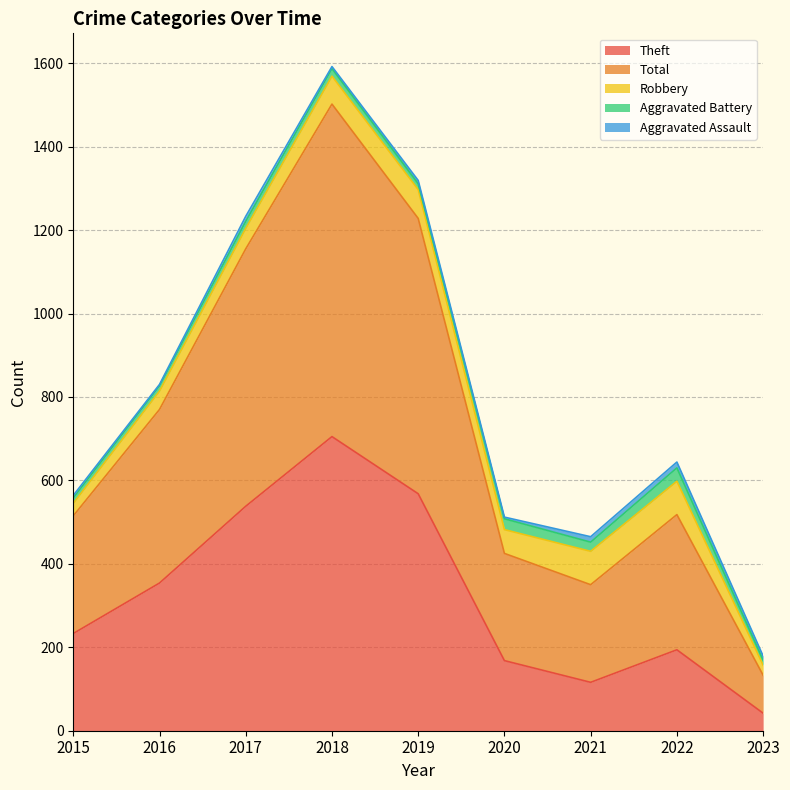

Is the value of Aggravated Assault at 2016 greater than the value of Robbery at 2015?

No